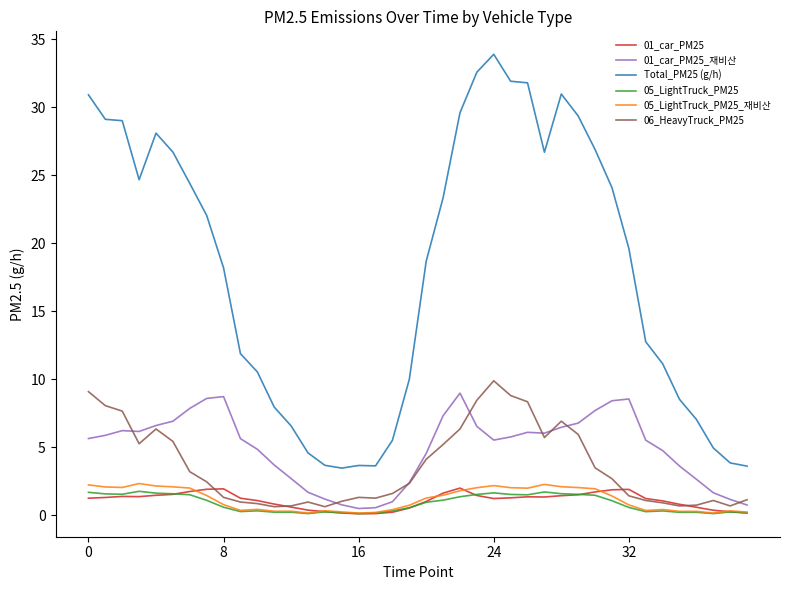

True or false: 05_LightTruck_PM25_재비산 and Total_PM25 (g/h) cross at least once.

False